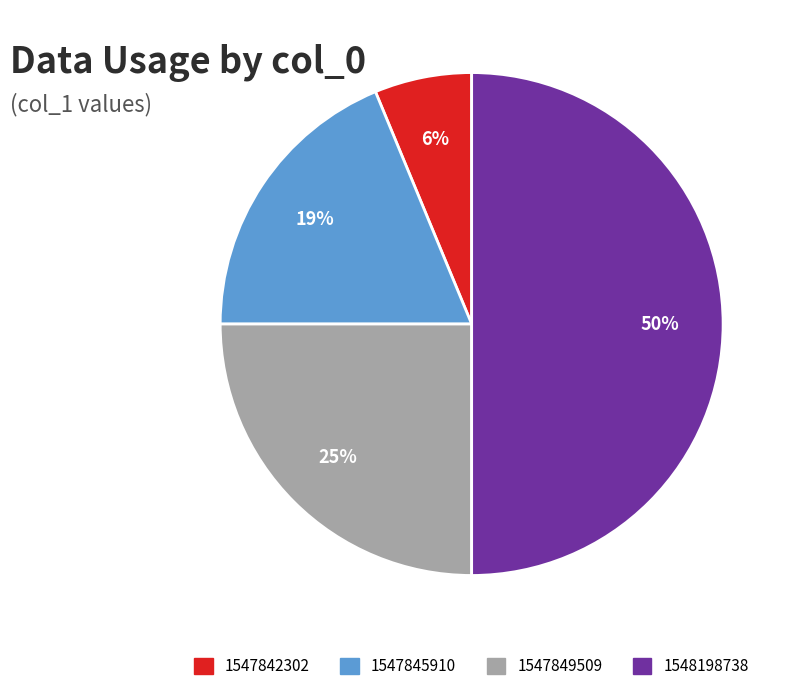

Does 1547845910 account for over 50% of the chart?

No